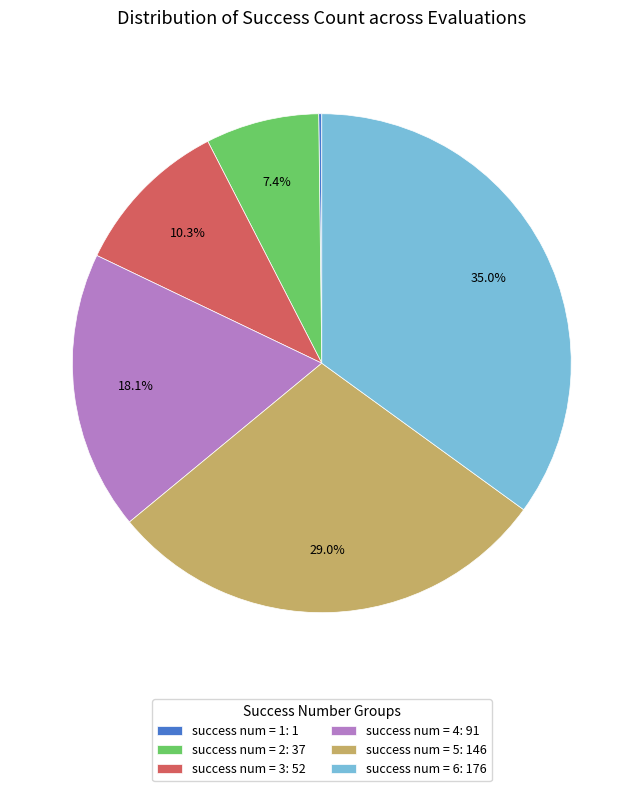

What is the total percentage of success num = 4: 91 and success num = 5: 146?

47.1%